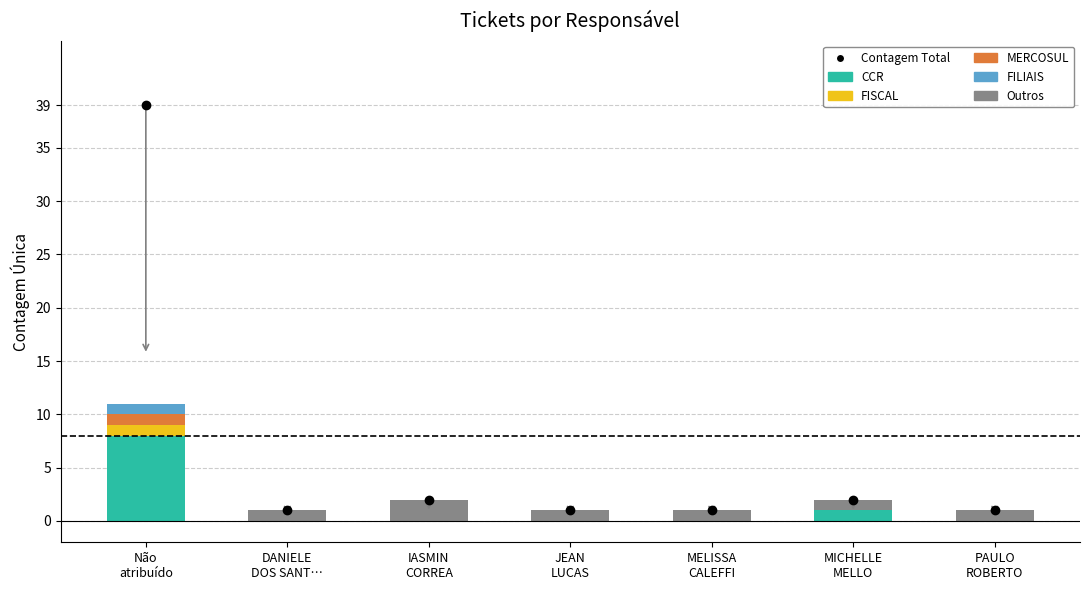

What is the sum of all CCR values?

9